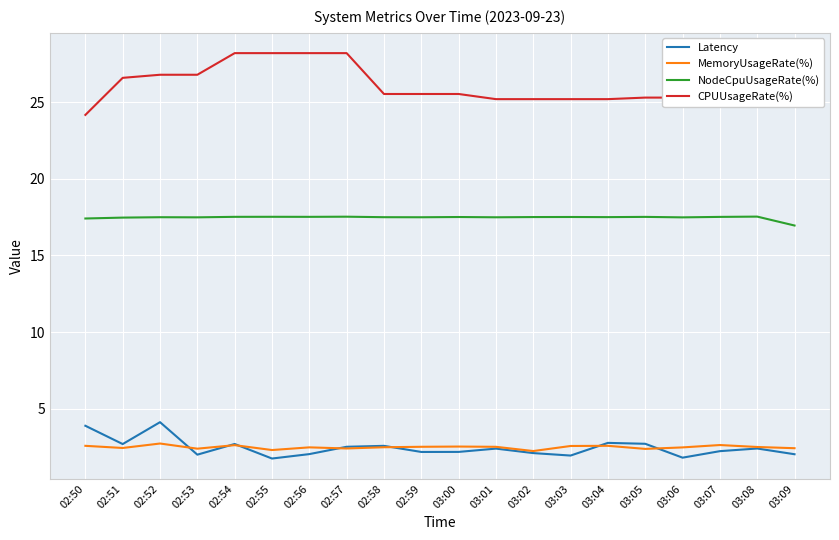

Rank the series by their maximum value, from highest to lowest.

CPUUsageRate(%), NodeCpuUsageRate(%), Latency, MemoryUsageRate(%)